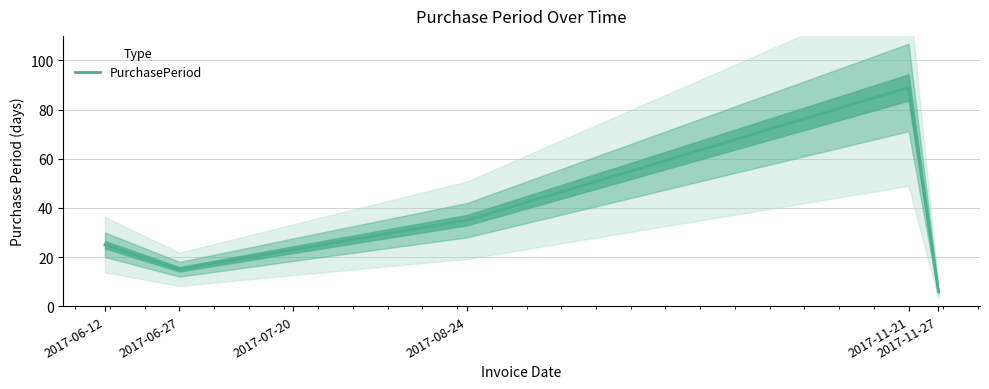

How many lines are shown in the chart?

1